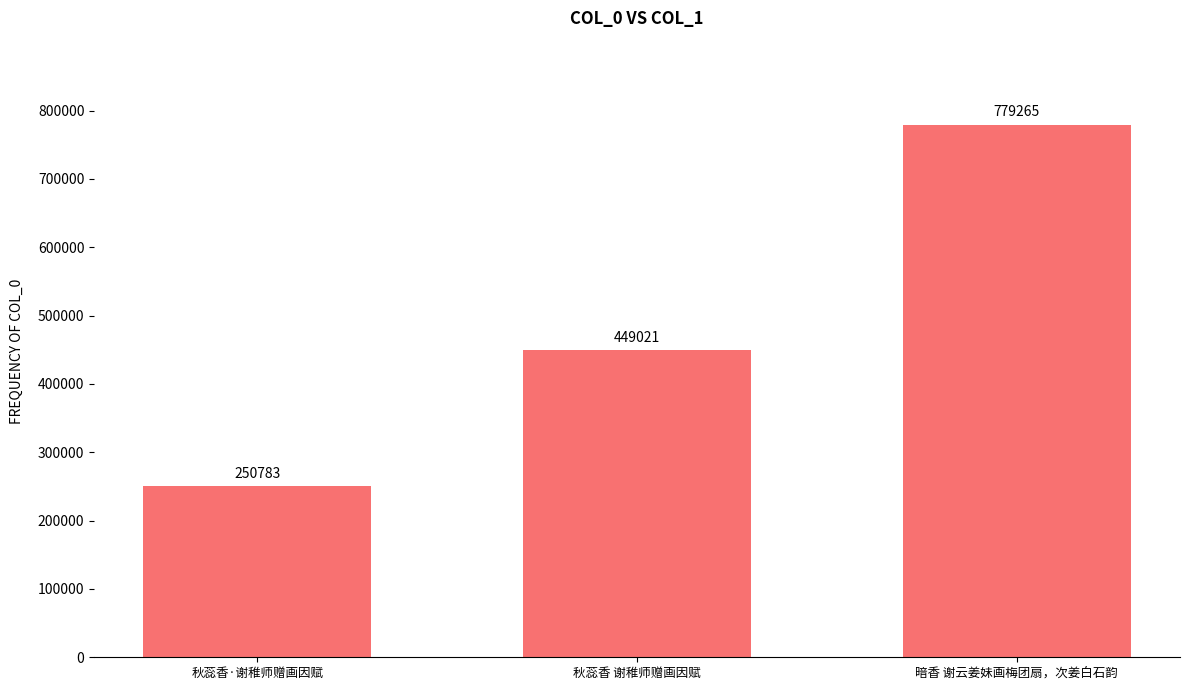

Is it true that the value at 暗香 谢云姜妹画梅团扇，次姜白石韵 is 1364914?

False